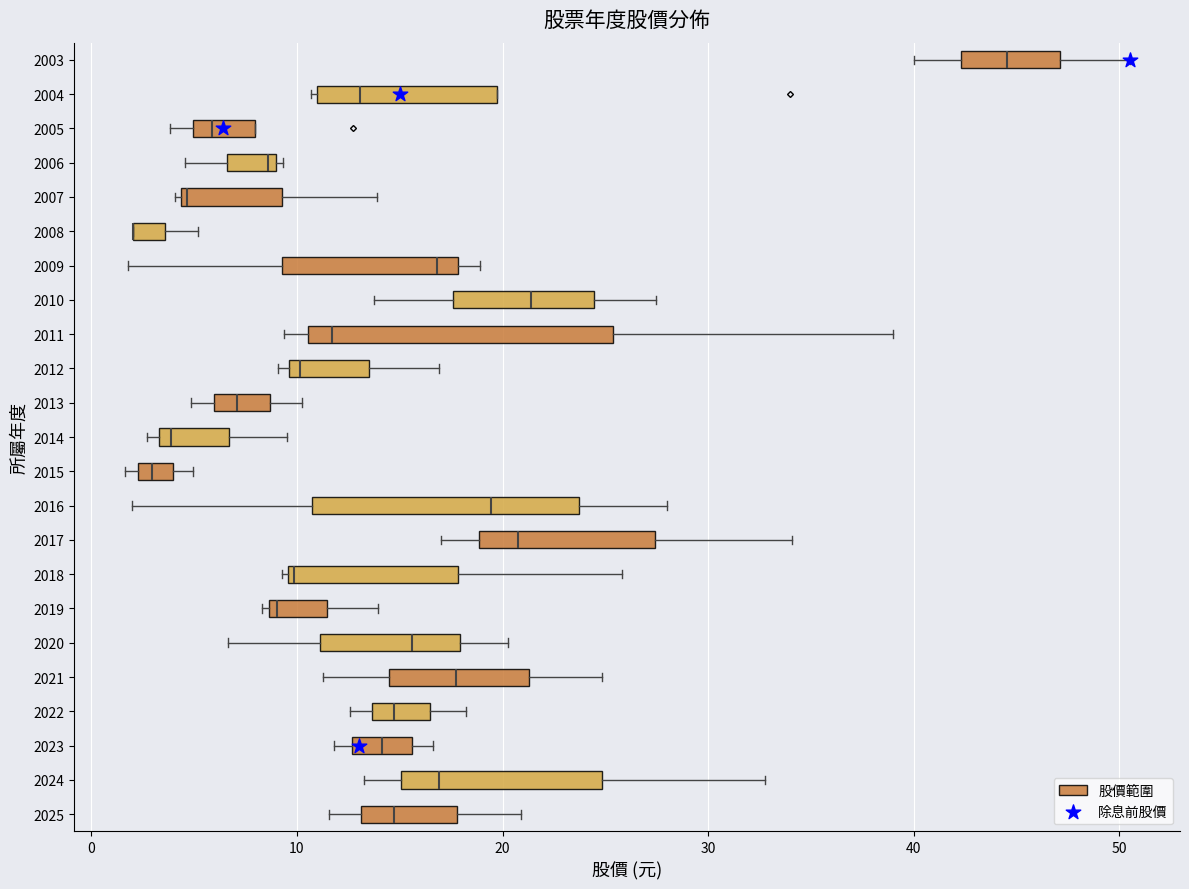

Reading bottom to top, transcribe this box plot: for each box, give where its median line is, the range the box spans, and where its two whiskers end, as read against the x-axis. The values are not printed on the chart, so give them approximately, as read against the axis.

2025: median 15, box 13 to 18, whiskers 12 to 21
2024: median 17, box 15 to 25, whiskers 13 to 33
2023: median 14, box 13 to 16, whiskers 12 to 17
2022: median 15, box 14 to 16, whiskers 13 to 18
2021: median 18, box 15 to 21, whiskers 11 to 25
2020: median 16, box 11 to 18, whiskers 7 to 20
2019: median 9 (just right of the box's left edge), box 9 to 11, whiskers 8 to 14
2018: median 10, box 10 to 18, whiskers 9 to 26
2017: median 21, box 19 to 27, whiskers 17 to 34
2016: median 19, box 11 to 24, whiskers 2 to 28
2015: median 3, box 2 to 4, whiskers 2 (just left of the box's left edge) to 5
2014: median 4, box 3 to 7, whiskers 3 (just left of the box's left edge) to 10
2013: median 7, box 6 to 9, whiskers 5 to 10
2012: median 10 (just right of the box's left edge), box 10 to 14, whiskers 9 to 17
2011: median 12, box 11 to 25, whiskers 9 to 39
2010: median 21, box 18 to 24, whiskers 14 to 27
2009: median 17, box 9 to 18, whiskers 2 to 19
2008: median 2 (drawn on the box's left edge), box 2 to 4, whiskers 2 to 5
2007: median 5, box 4 to 9, whiskers 4 to 14
2006: median 9 (just left of the box's right edge), box 7 to 9, whiskers 5 to 9 (just right of the box's right edge)
2005: median 6, box 5 to 8, whiskers 4 to 8
2004: median 13, box 11 to 20, whiskers 11 (just left of the box's left edge) to 20
2003: median 45, box 42 to 47, whiskers 40 to 51